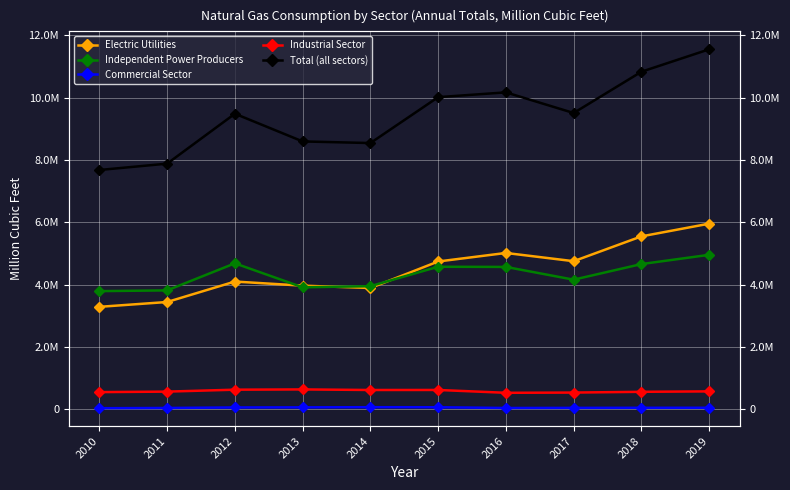

True or false: Electric Utilities and Commercial Sector cross at least once.

False